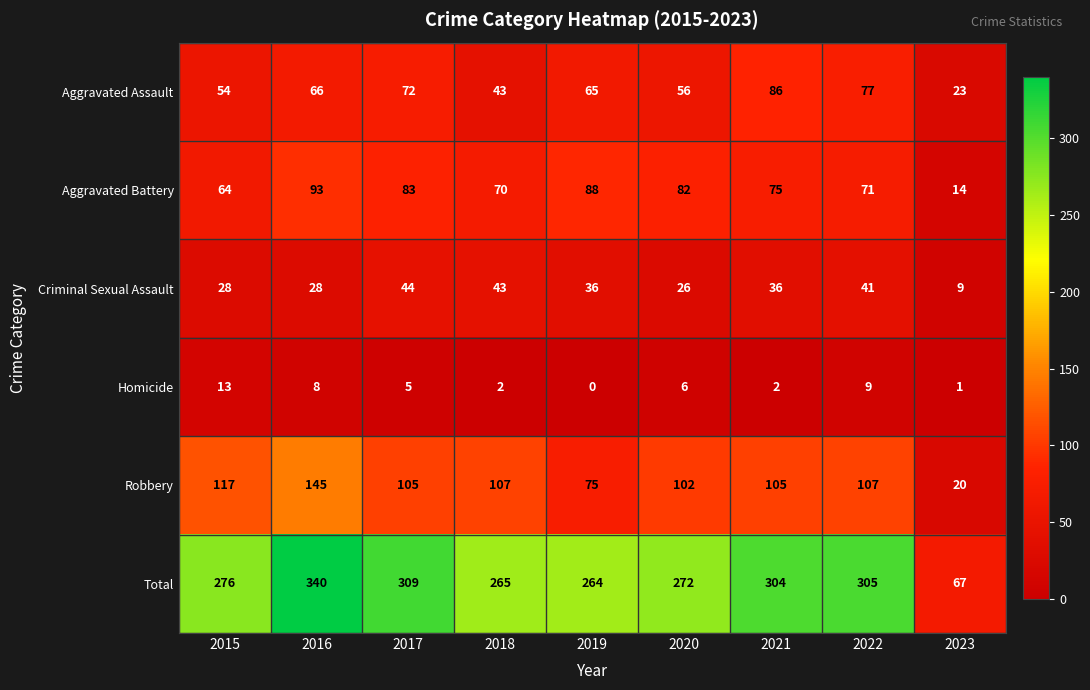

Which series has the widest spread of values?

Total